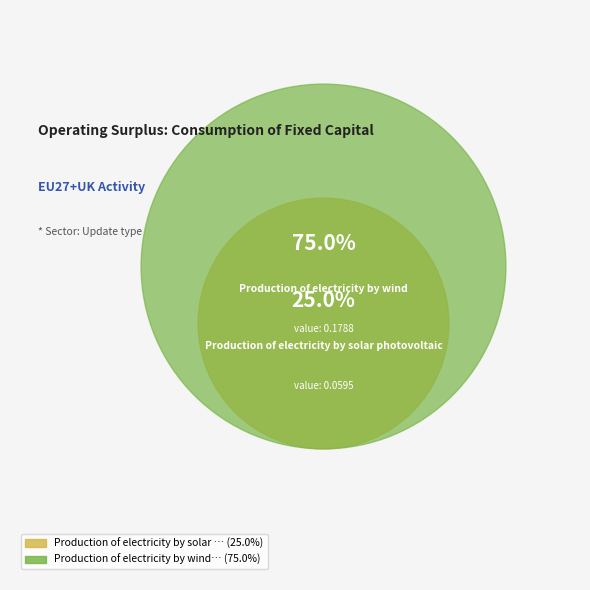

What is the smallest slice in the pie chart?

Production of electricity by solar photovoltaic